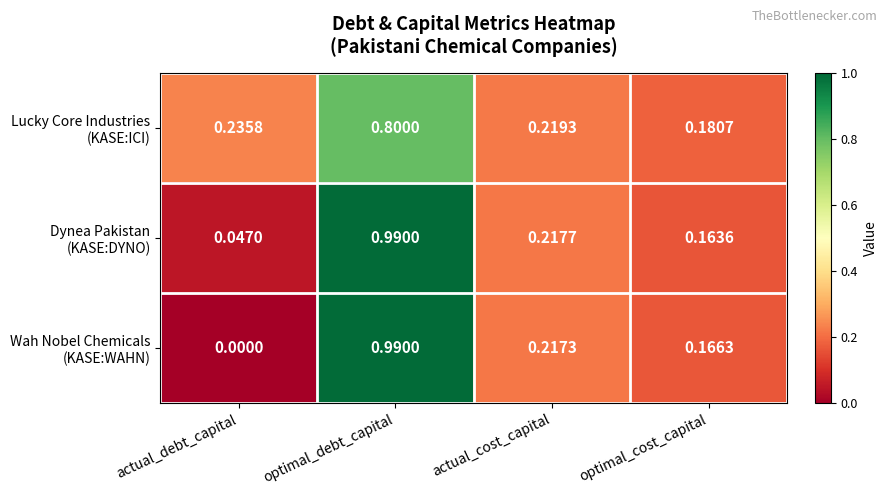

At which category does the chart reach its minimum across all series?

actual_debt_capital